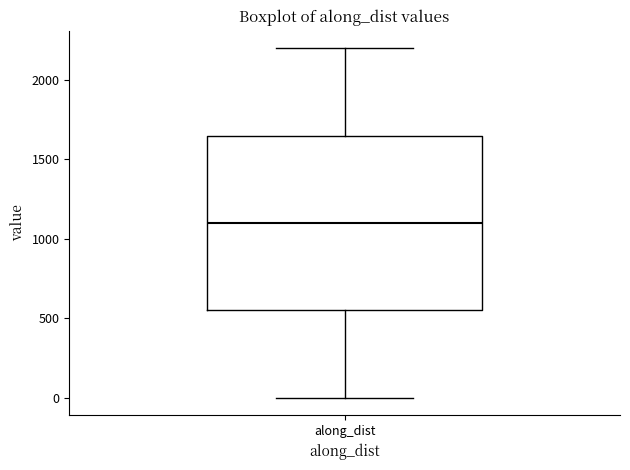

Where does the upper whisker of the box for along_dist end on the y-axis? The values are not printed on the chart, so give them approximately, as read against the axis.

2200